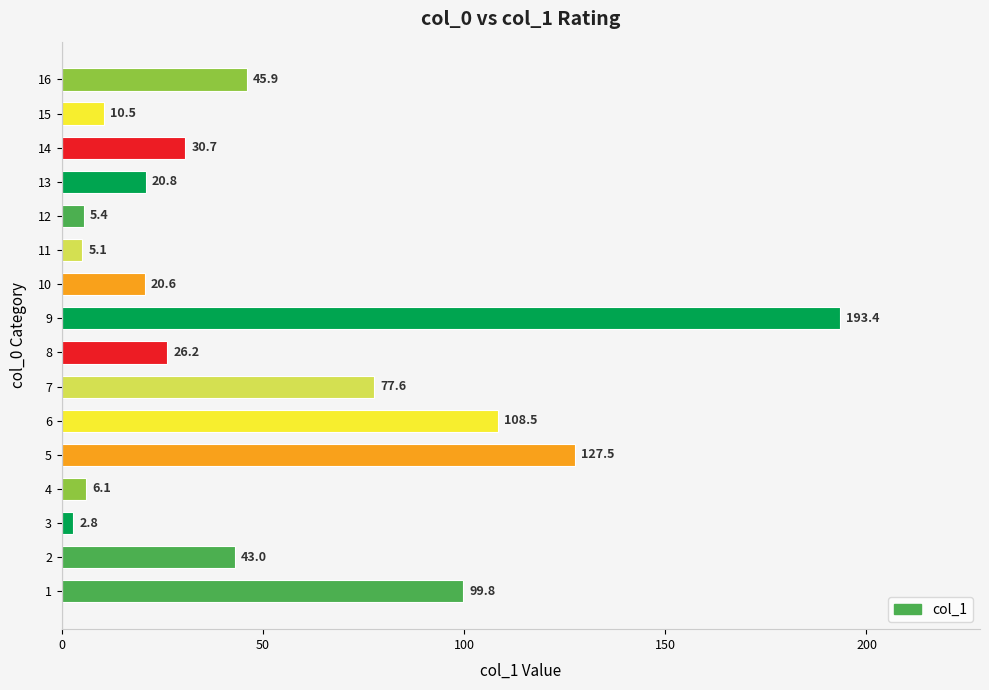

List the labels in order of value, largest first.

9, 5, 6, 1, 7, 16, 2, 14, 8, 13, 10, 15, 4, 12, 11, 3